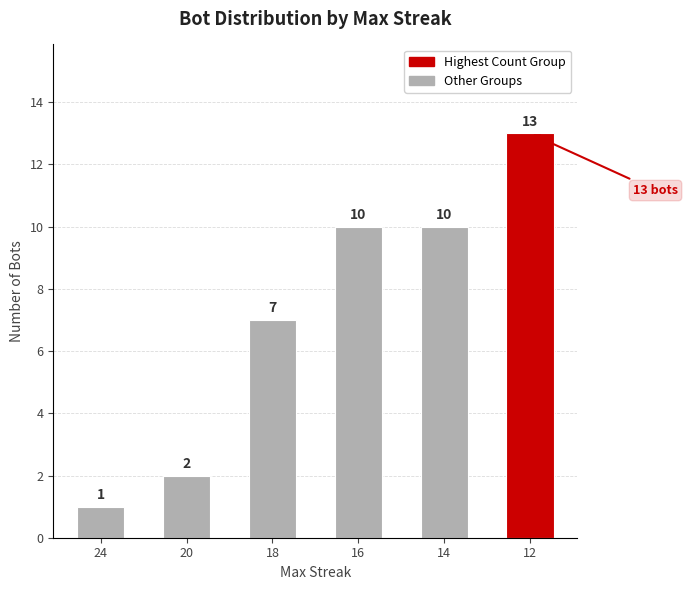

What is the value of the 5th bar from the left?

10